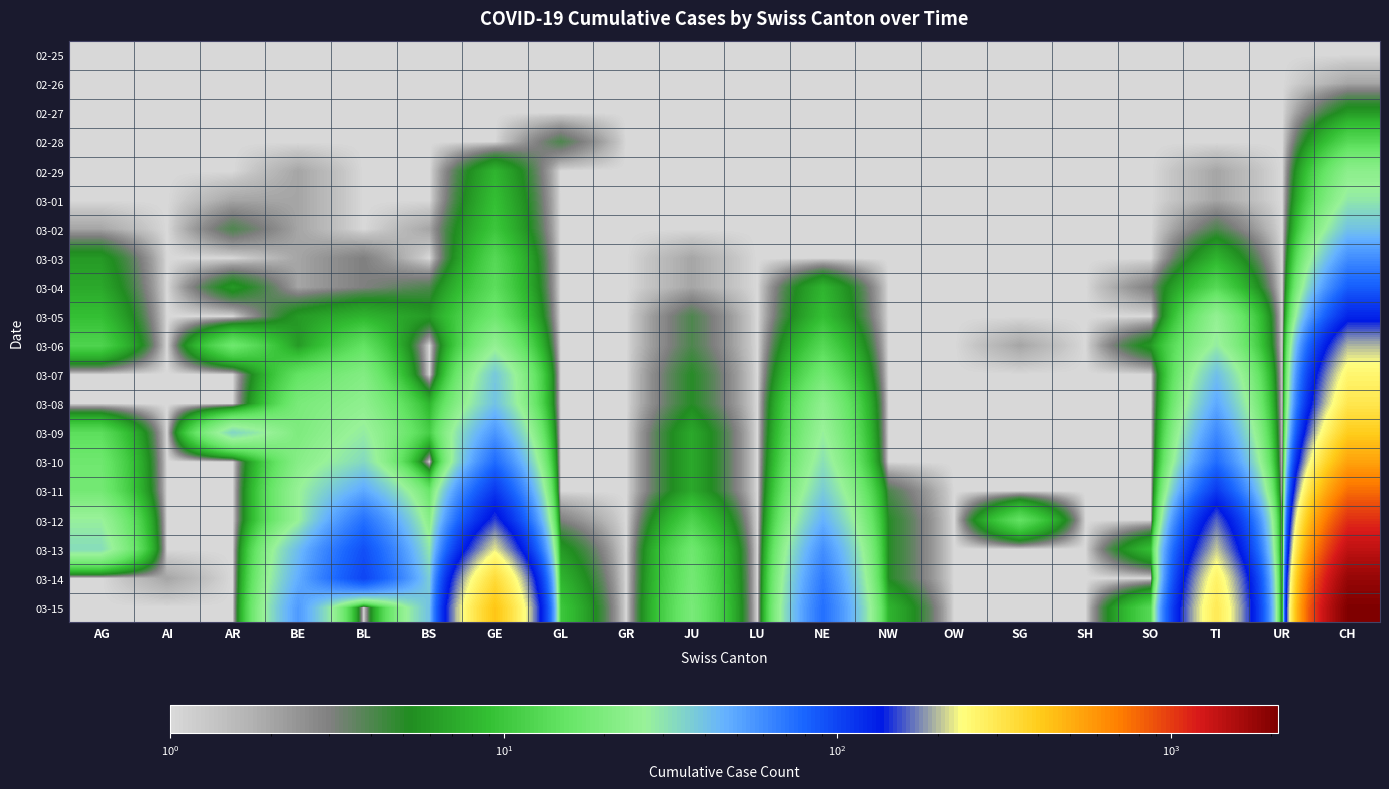

At which category does the chart reach its minimum across all series?

AG